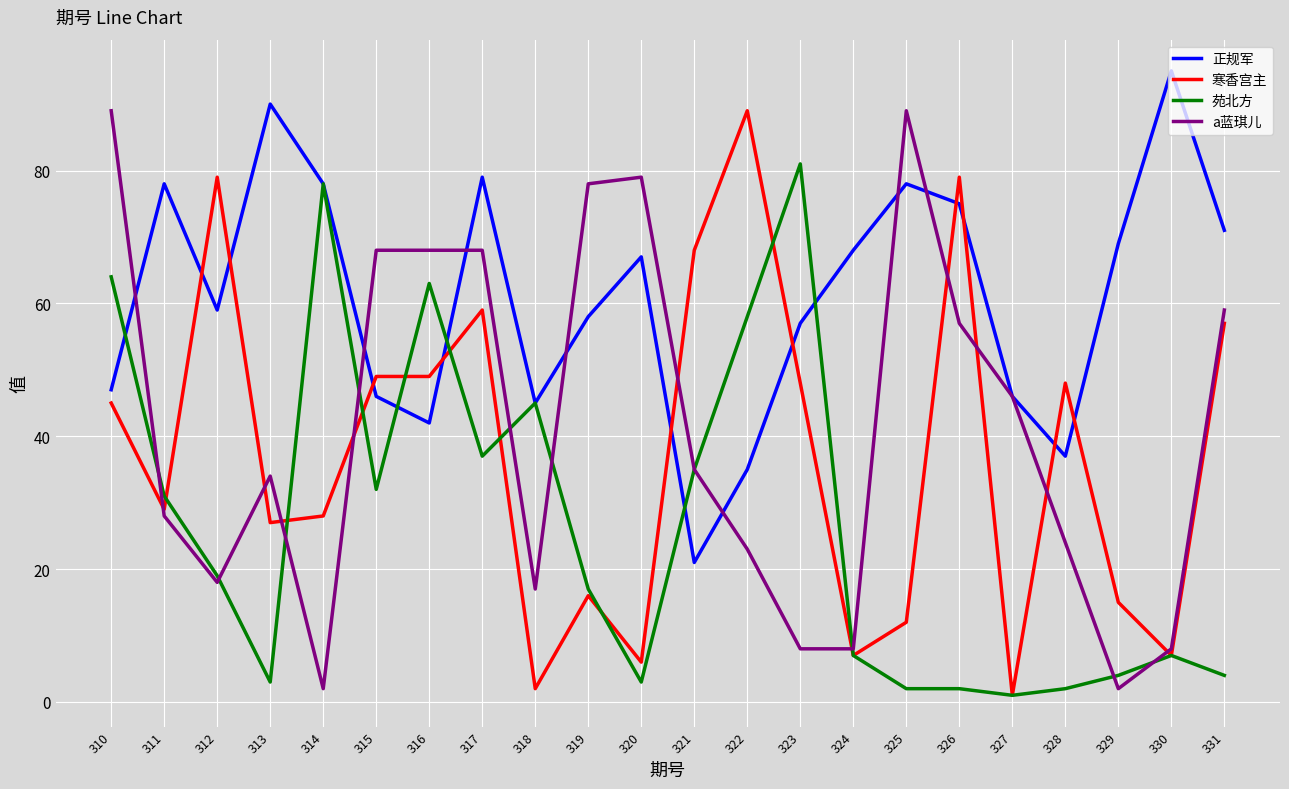

At which label does 苑北方 reach its peak?

323